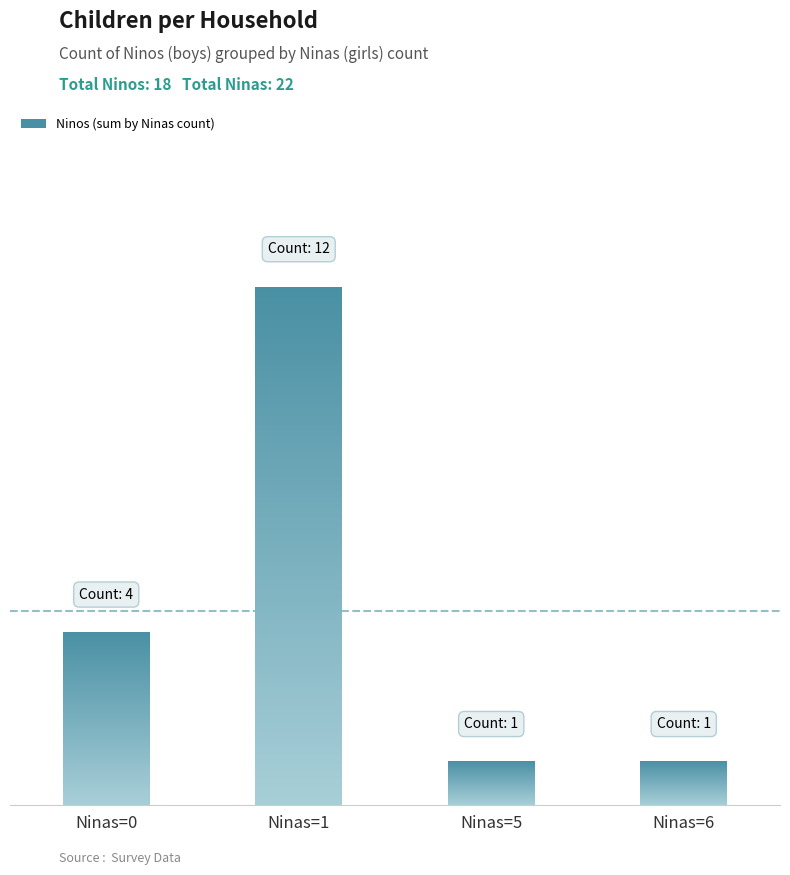

Reading right to left, transcribe all the data shown in this chart.

Ninas=6=1	Ninas=5=1	Ninas=1=12	Ninas=0=4